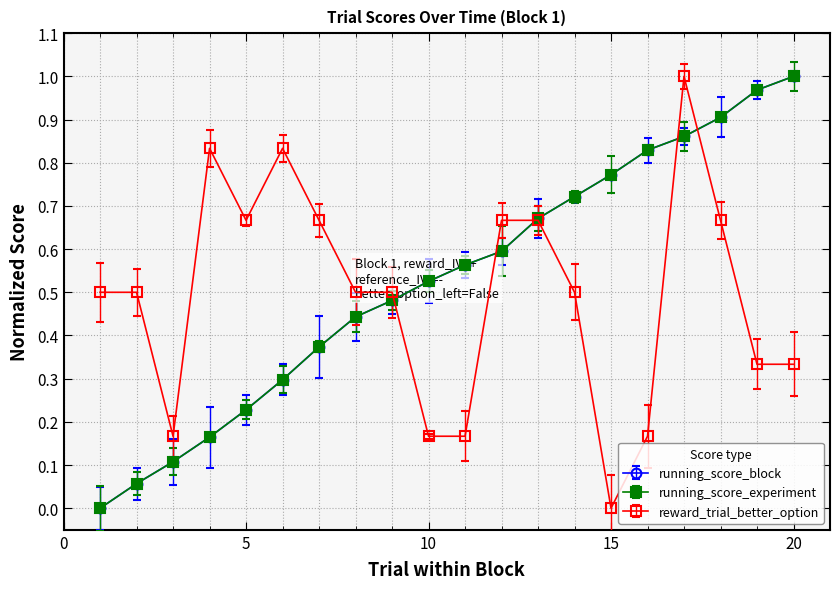

Reading right to left, transcribe all the data shown in this chart.

running_score_block: 1.0	1.0	0.9	0.9	0.8	0.8	0.7	0.7	0.6	0.6	0.5	0.5	0.4	0.4	0.3	0.2	0.2	0.1	0.1	0.0
running_score_experiment: 1.0	1.0	0.9	0.9	0.8	0.8	0.7	0.7	0.6	0.6	0.5	0.5	0.4	0.4	0.3	0.2	0.2	0.1	0.1	0.0
reward_trial_better_option: 0.3	0.3	0.7	1.0	0.2	0.0	0.5	0.7	0.7	0.2	0.2	0.5	0.5	0.7	0.8	0.7	0.8	0.2	0.5	0.5